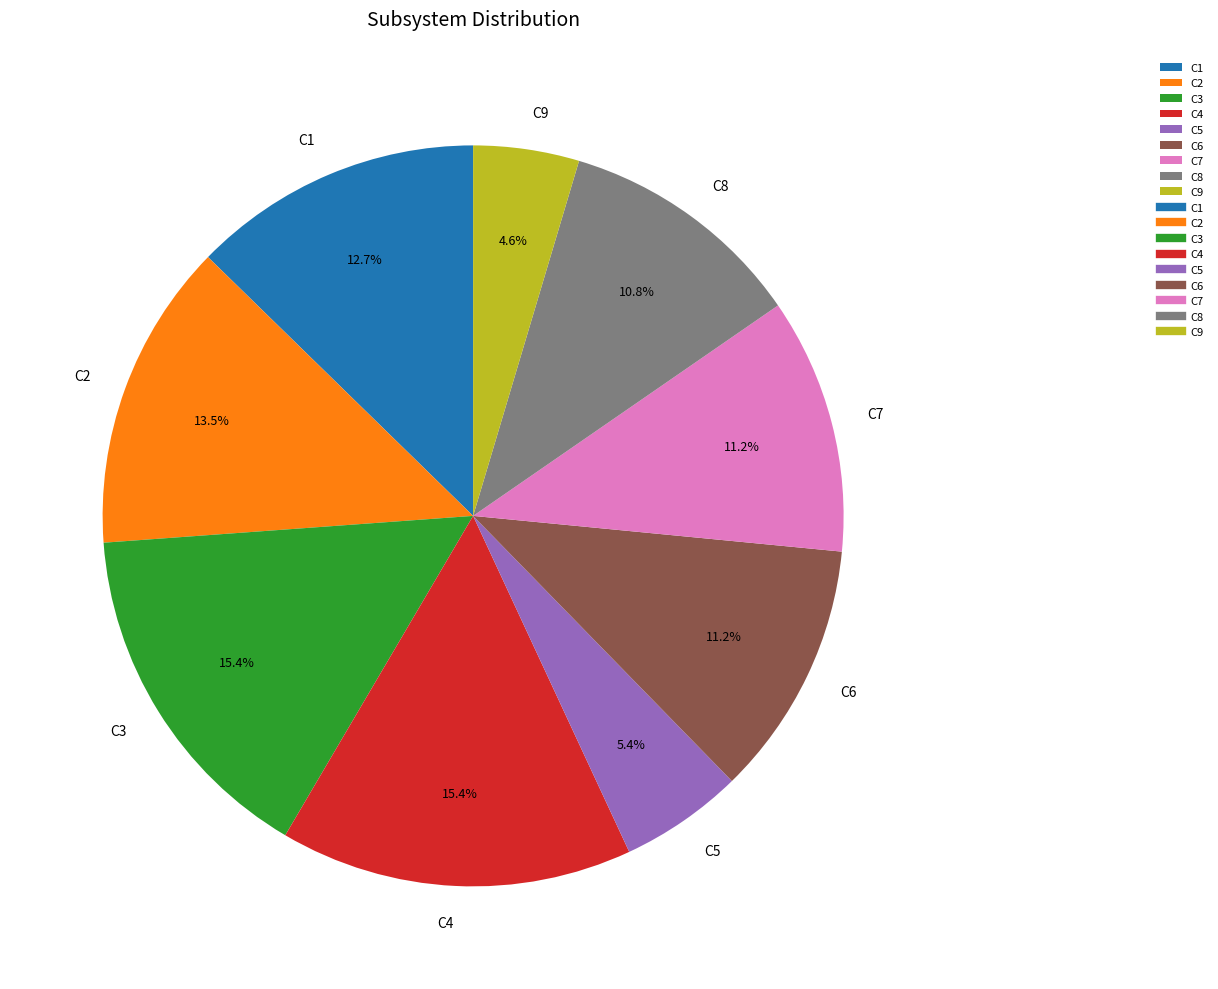

Which has a higher value, C7 or C3?

C3